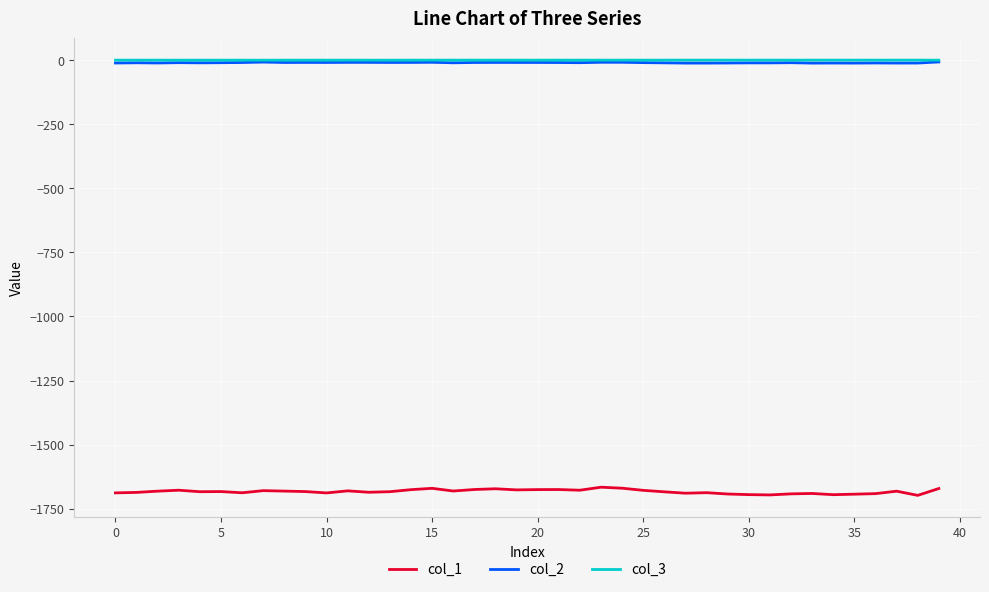

What is the difference between the second highest and minimum values in the col_2 series?

4.0